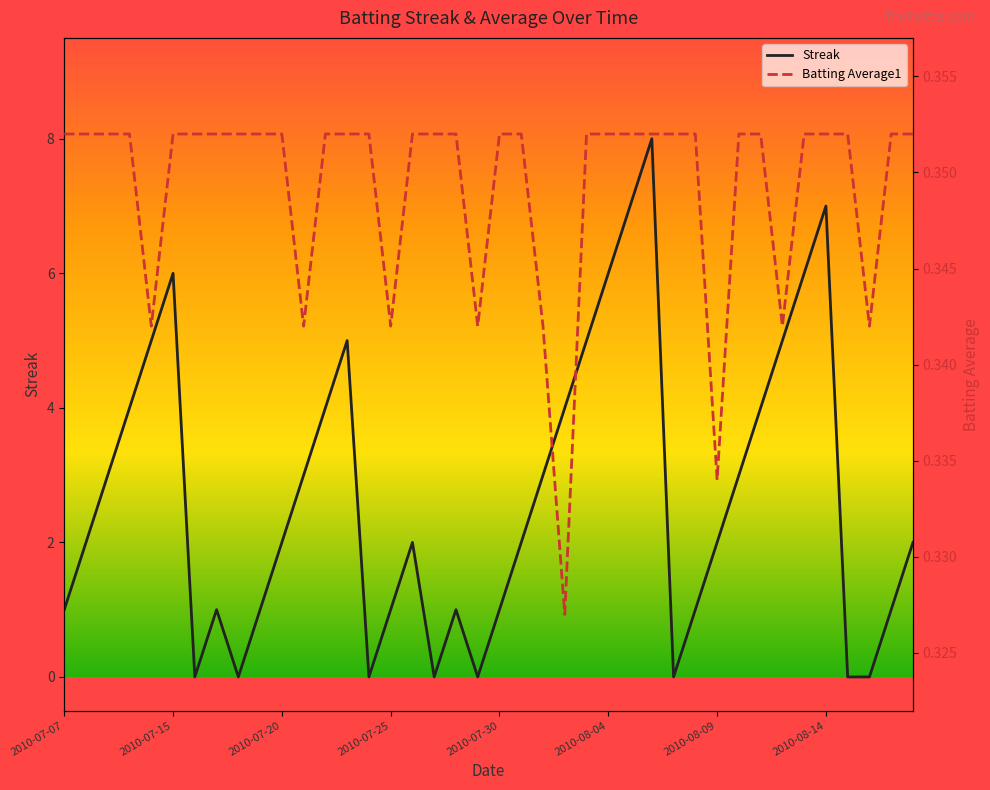

At which category does the chart reach its peak across all series?

27